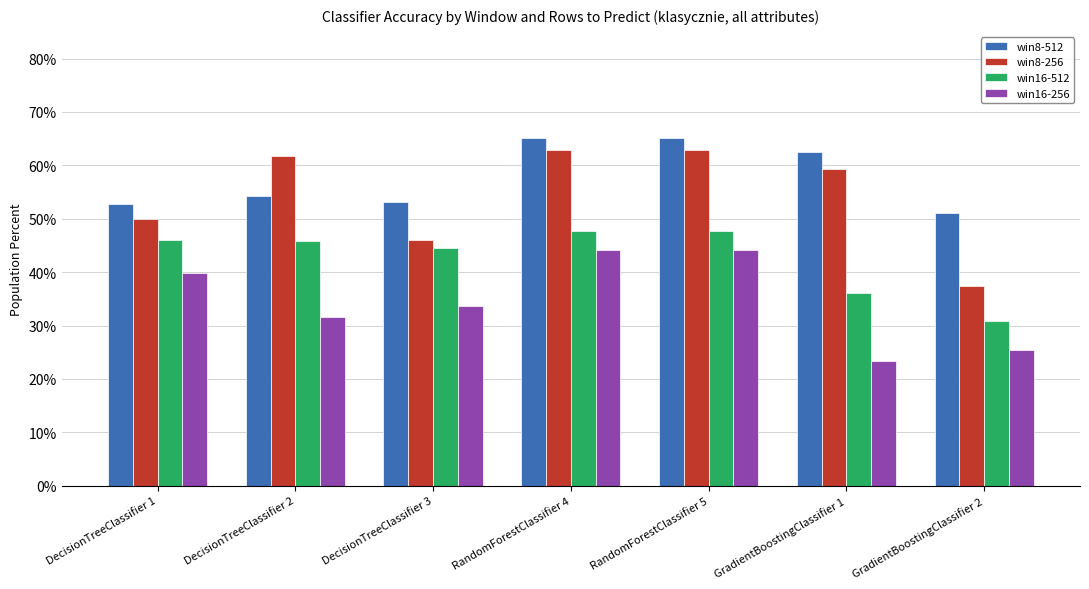

What is the average value of the win16-256 series?

34.6